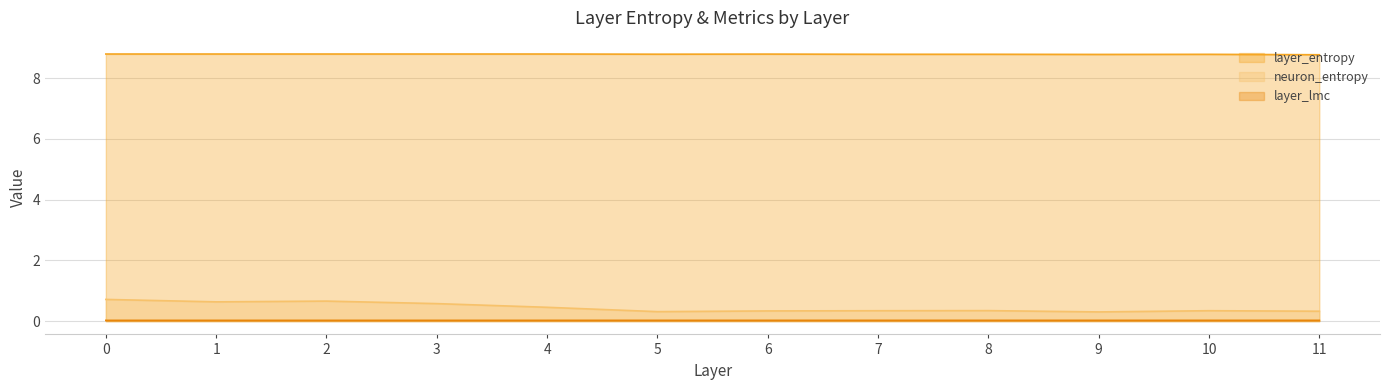

At which label is neuron_entropy closest to 0?

9